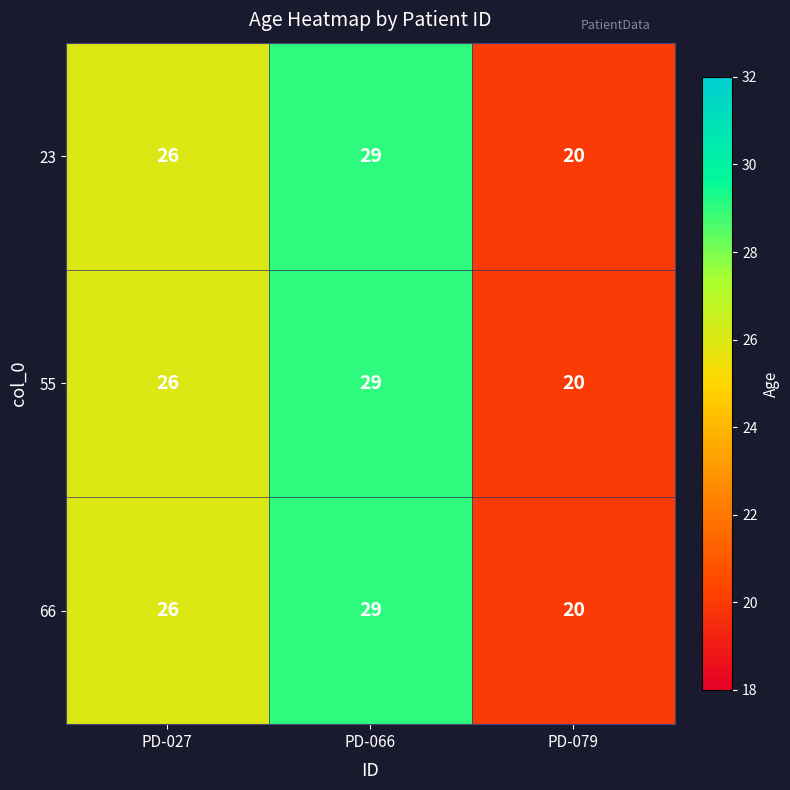

Reading right to left, transcribe all the data shown in this chart.

23: PD-079=20	PD-066=29	PD-027=26
55: PD-079=20	PD-066=29	PD-027=26
66: PD-079=20	PD-066=29	PD-027=26